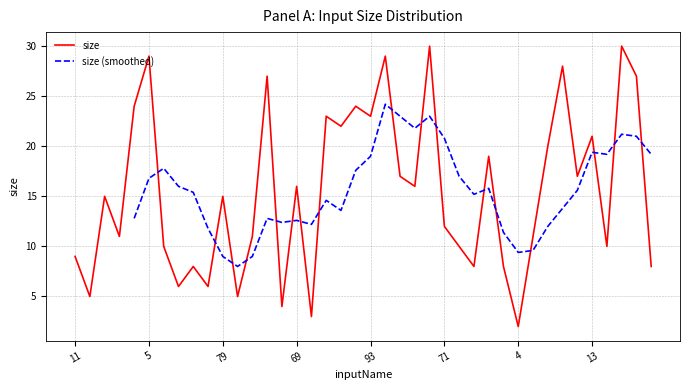

Rank the categories by value from lowest to highest.

4, 1, 68, 19, 78, 70, 72, 23, 7, 22, 66, 11, 40, 76, 41, 38, 87, 32, 71, 12, 79, 69, 26, 25, 42, 50, 77, 13, 33, 45, 93, 81, 15, 6, 31, 91, 5, 24, 48, 55